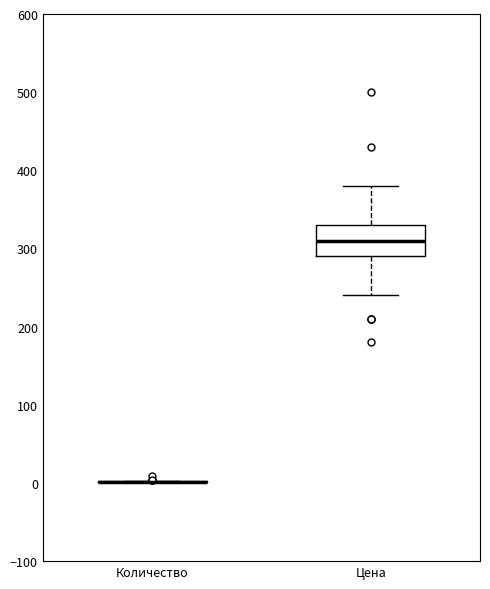

Reading left to right, read every box against the y-axis: the position of its median line, the range the box covers, and the ends of its whiskers. The values are not printed on the chart, so give them approximately, as read against the axis.

Количество: box collapsed to a line at 0, whiskers 0 to 0
Цена: median 310, box 290 to 330, whiskers 240 to 380